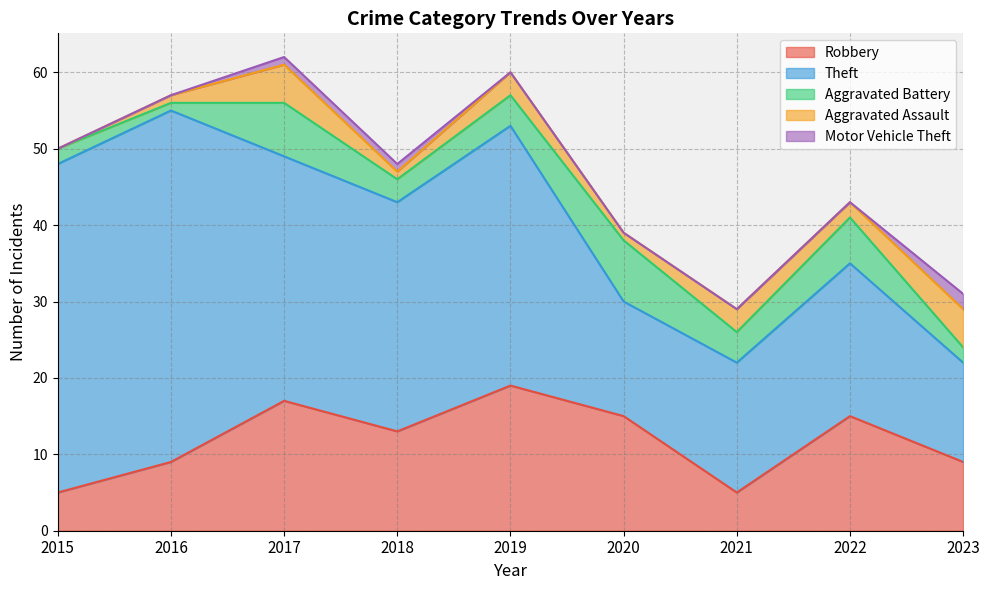

True or false: Theft and Robbery intersect in this chart.

False